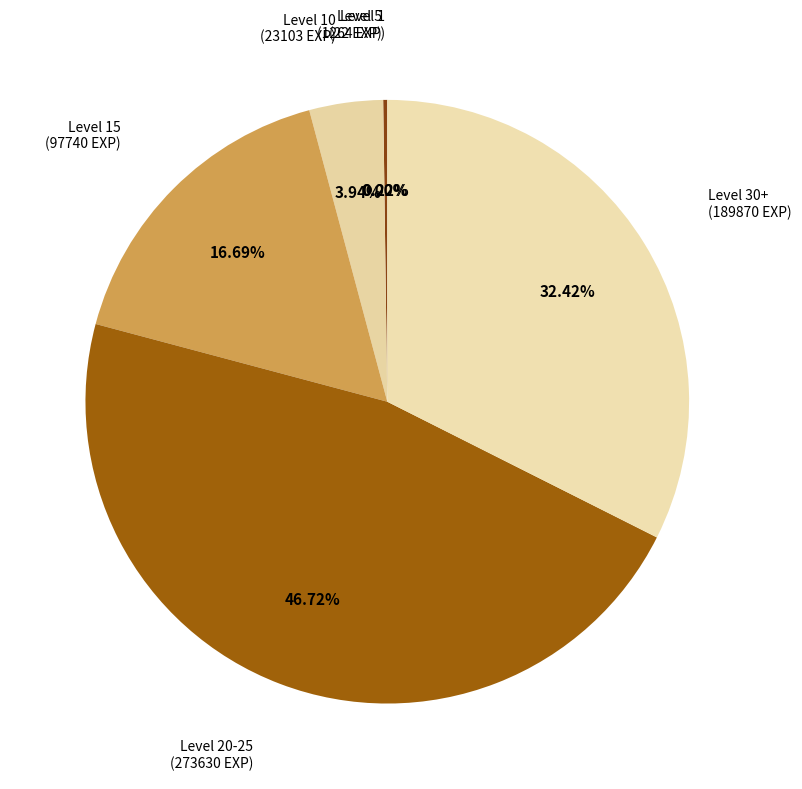

Does Level 20-25 represent more than half of the total?

No